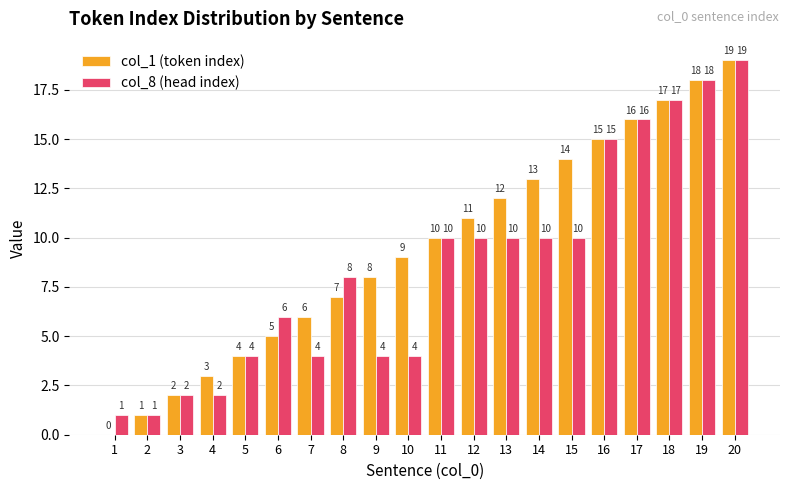

Is it true that col_8 (head index) equals 10 at 12?

True